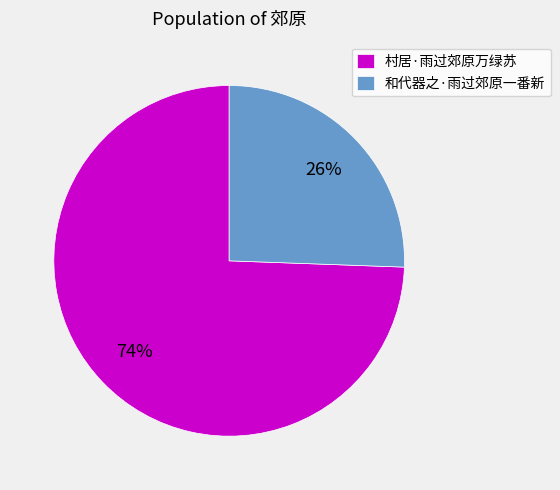

True or false: 和代器之·雨过郊原一番新 accounts for 40% of the total.

False